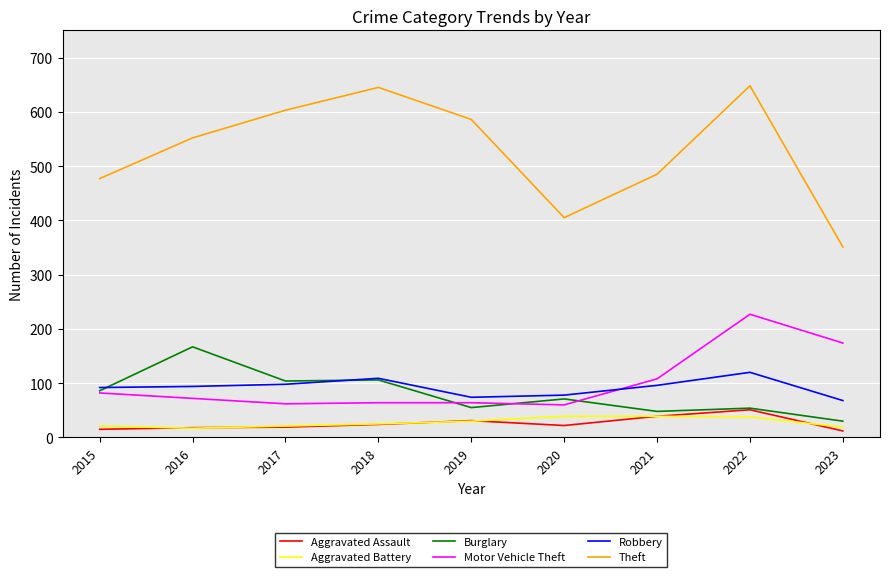

At which category is the sum across all series the highest?

2022